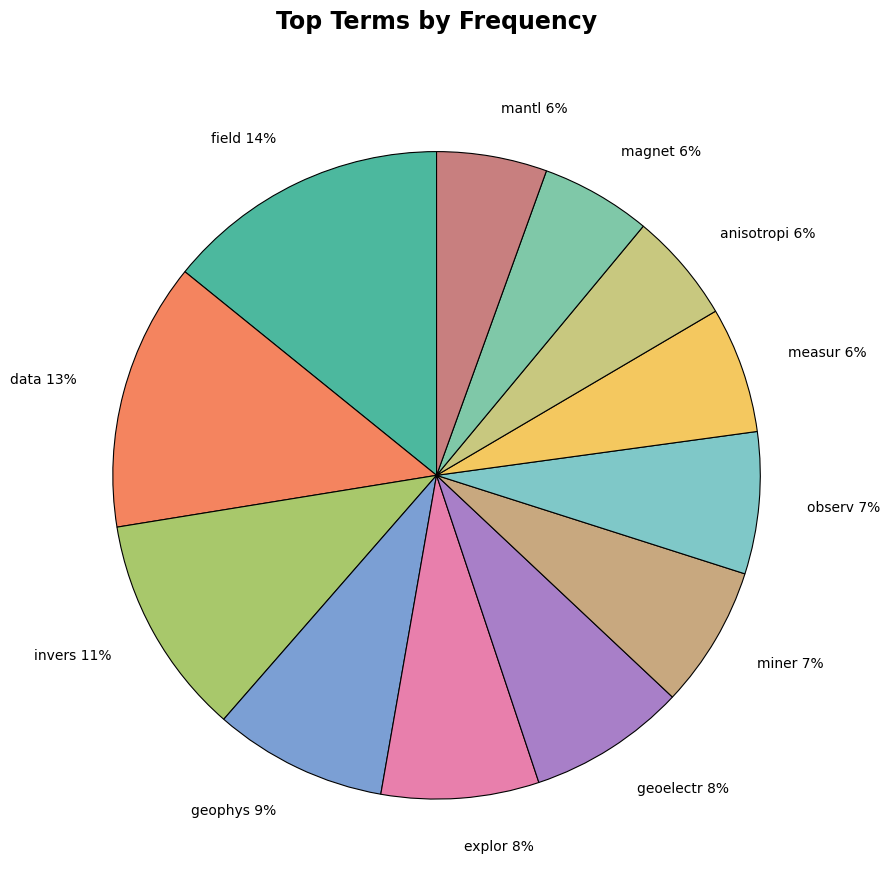

Do mantl 6% and geoelectr 8% together represent more than half of the pie?

No